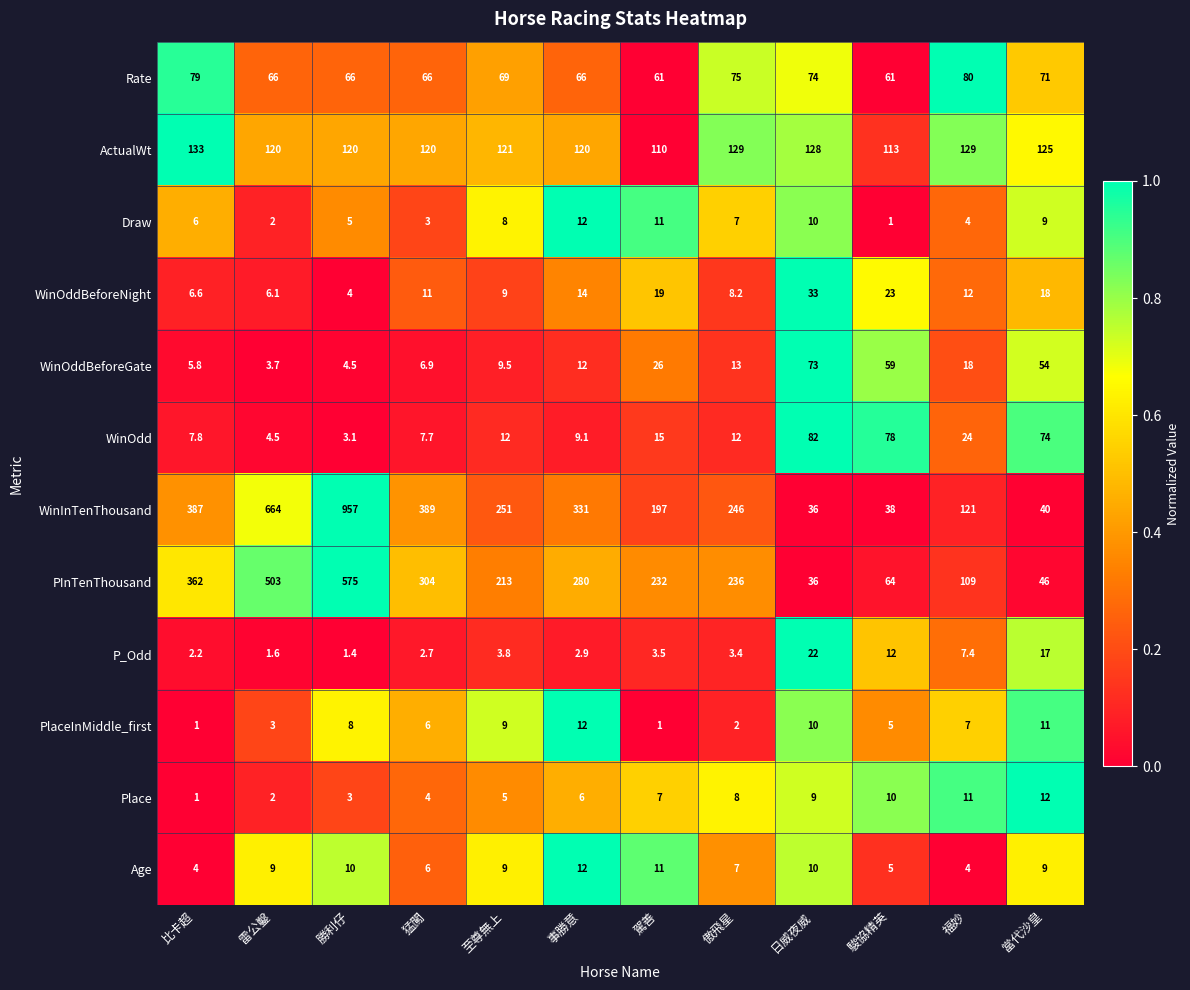

Rank the categories by WinInTenThousand value from lowest to highest.

日威夜威, 駿協精英, 當代沙皇, 福妙, 駕善, 傲飛星, 至尊無上, 事勝意, 比卡超, 猛闖, 雷公鑿, 勝利仔